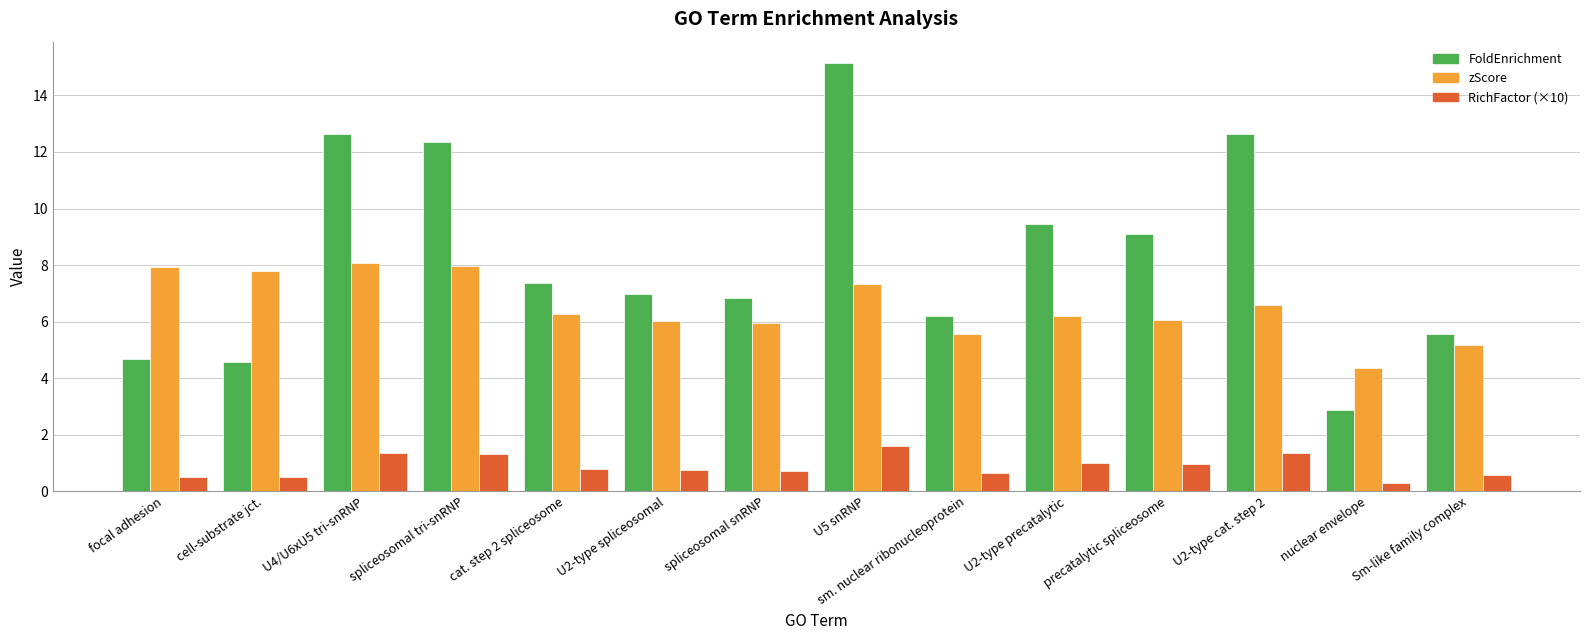

The value of zScore at nuclear envelope is 4.3. True or false?

True